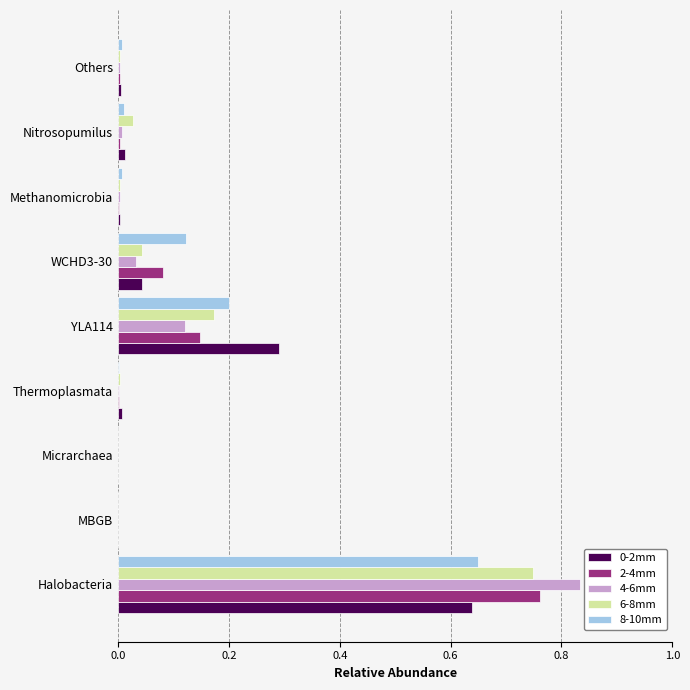

Which series has the largest range (max minus min)?

4-6mm